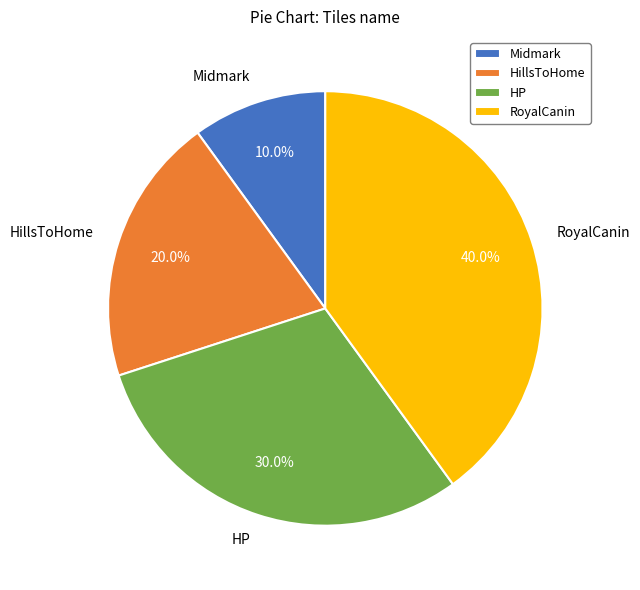

To the nearest percent, what is the difference between the RoyalCanin and Midmark slice percentages?

30%